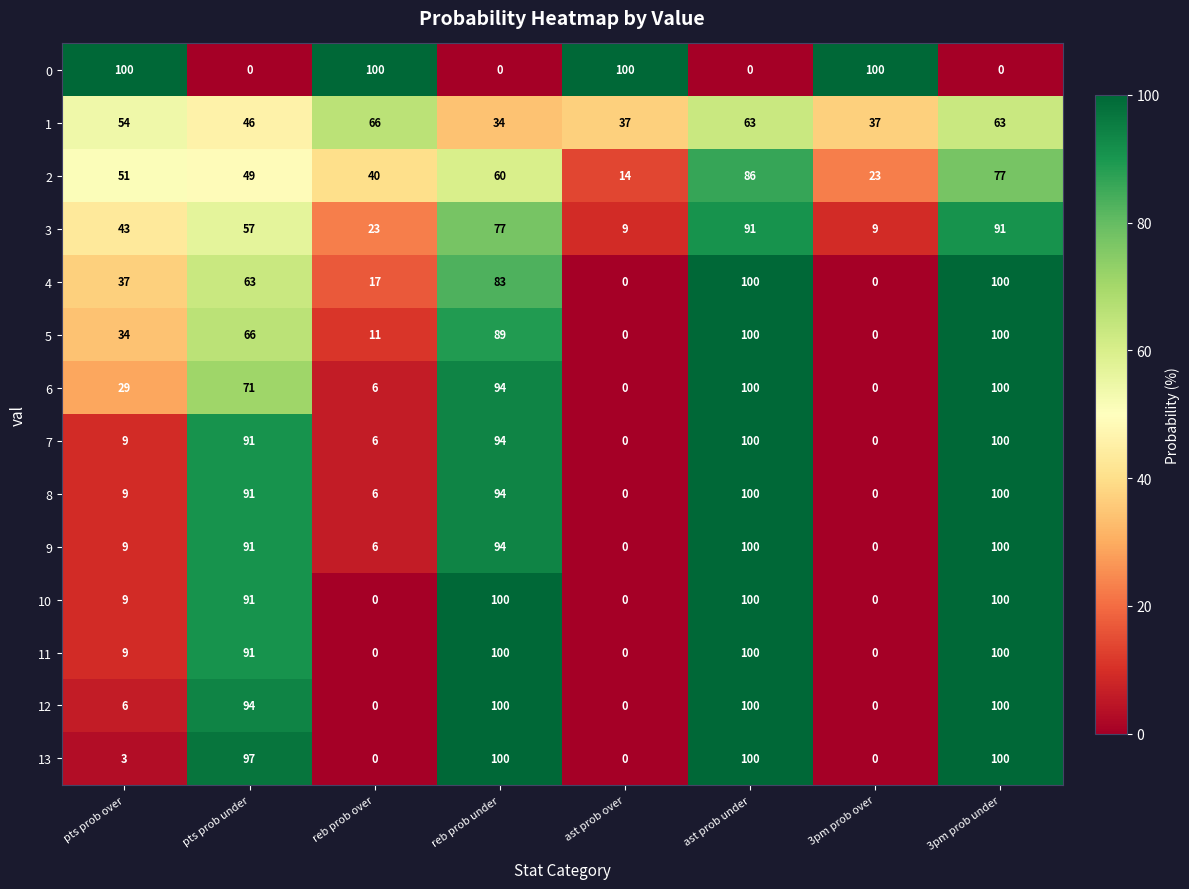

The value of 12 at reb prob over is 0. True or false?

True